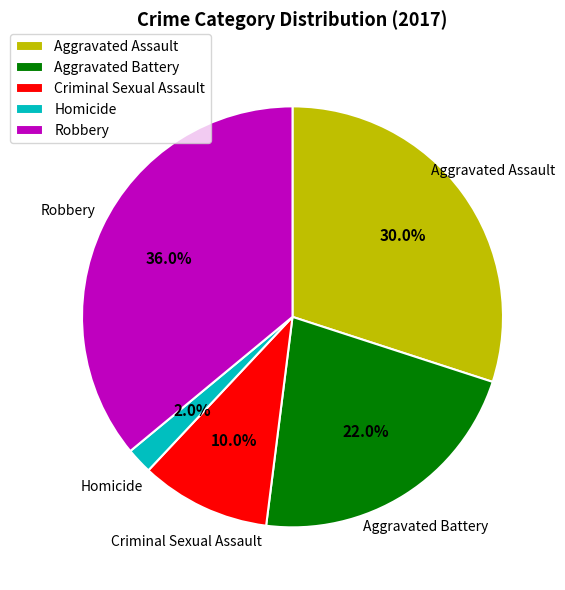

To the nearest percent, what portion does Homicide represent?

2%